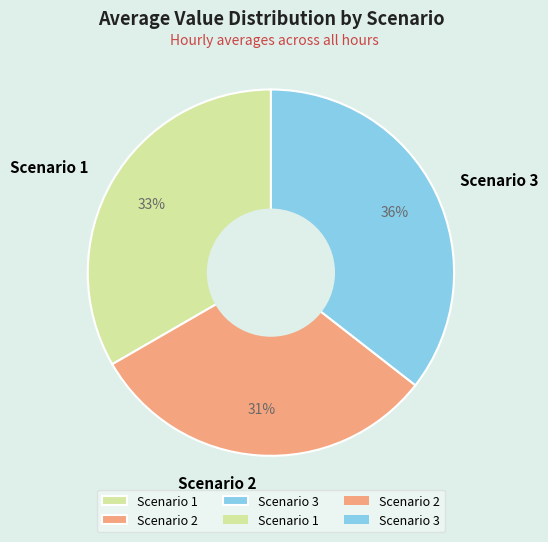

True or false: Scenario 3 accounts for 36% of the total.

True